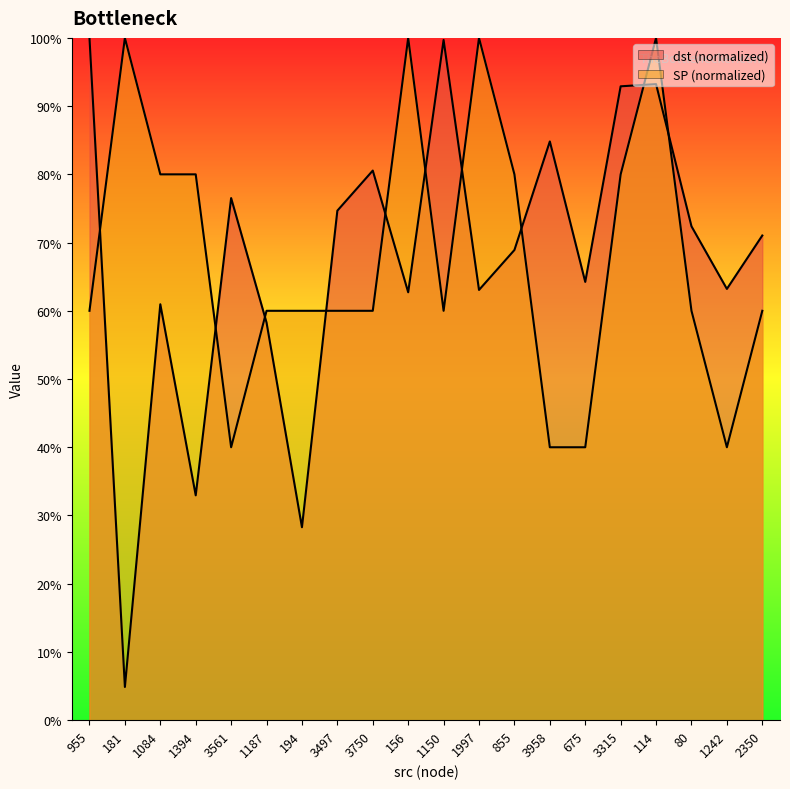

Does the chart display data point markers on the line(s)?

No